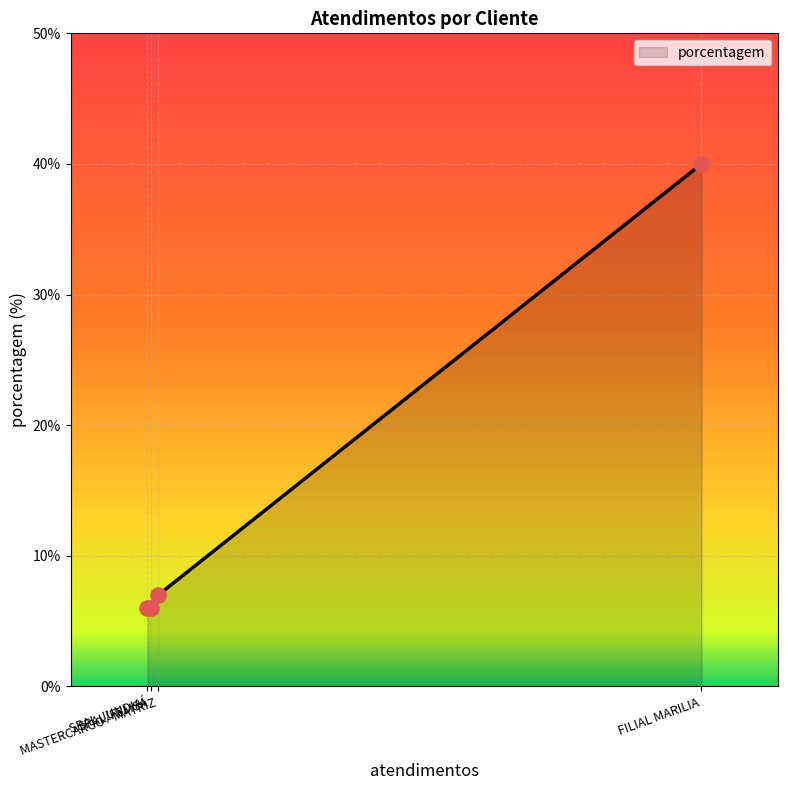

Which has a higher value, SPAL/FEMSA or FILIAL MARILIA?

FILIAL MARILIA